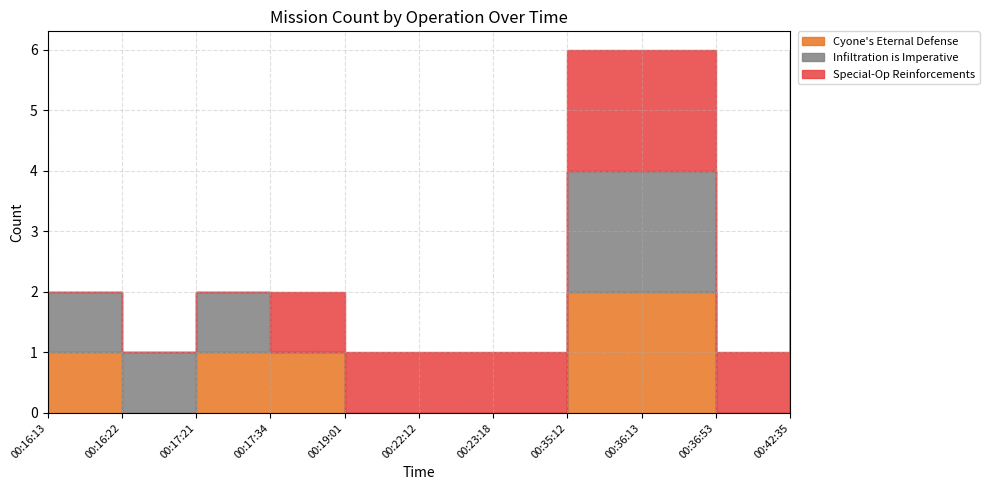

List the series in order of their peak value, highest first.

Cyone's Eternal Defense, Infiltration is Imperative, Special-Op Reinforcements